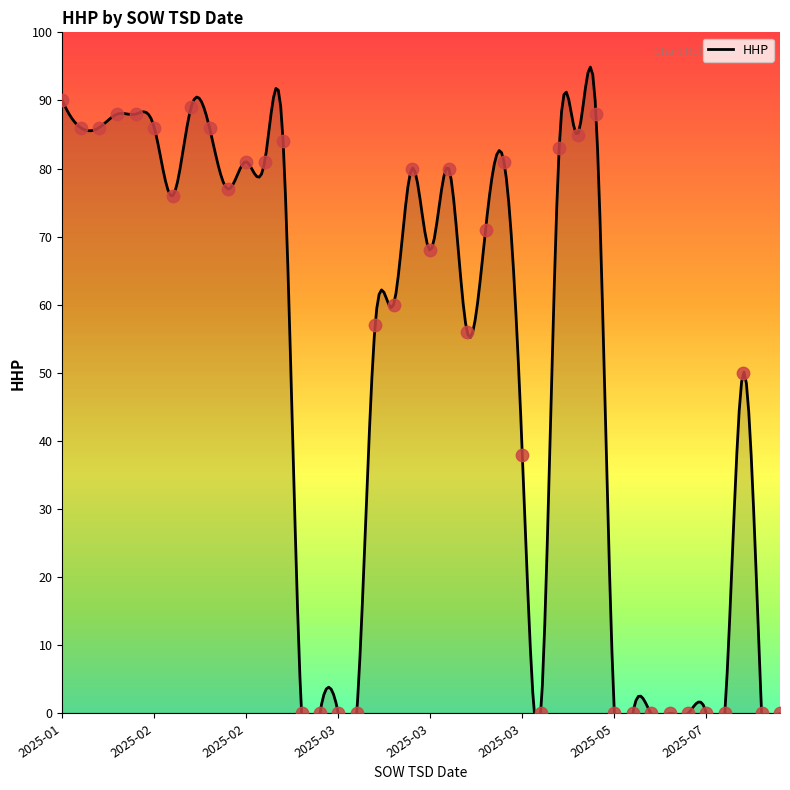

What is the change in value from 2025-02-23 to 2025-01-31?

+7